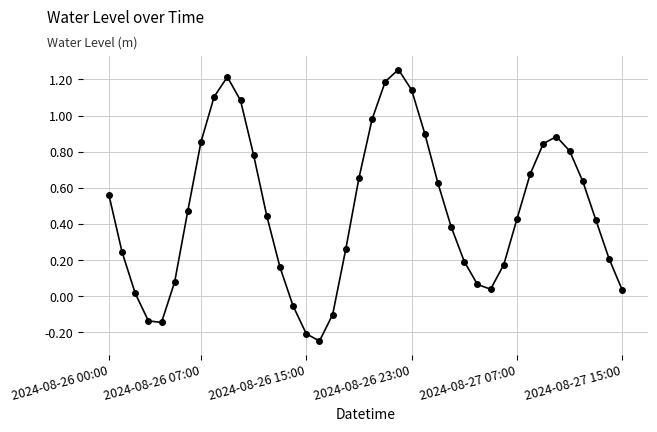

How many interior local valleys (lower than both neighbors) does the data have?

3